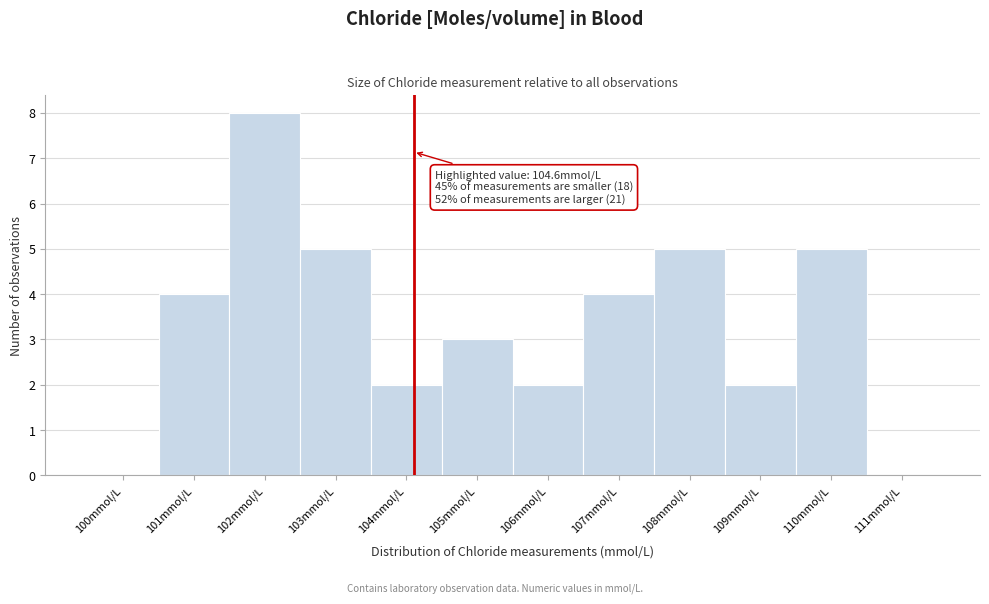

Reading right to left, what are all the values shown in this chart?

111mmol/L=0	110mmol/L=5	109mmol/L=2	108mmol/L=5	107mmol/L=4	106mmol/L=2	105mmol/L=3	104mmol/L=2	103mmol/L=5	102mmol/L=8	101mmol/L=4	100mmol/L=0